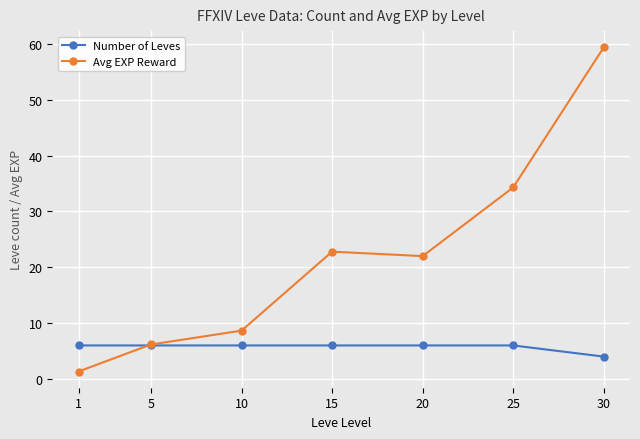

What is the lowest value of the Avg EXP Reward series?

1.3